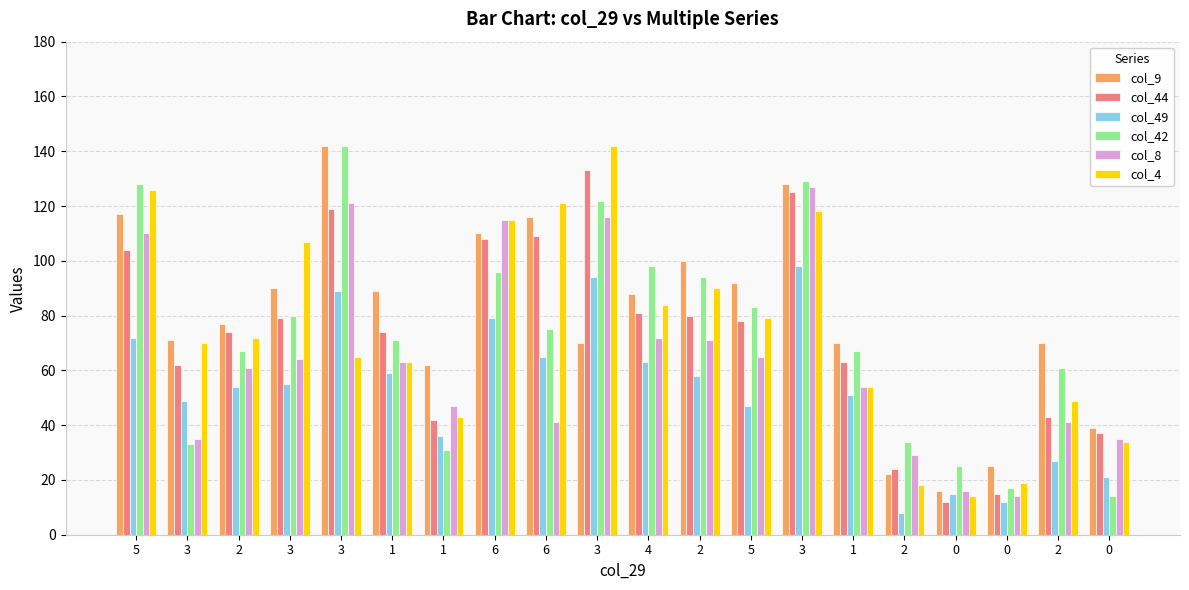

At 3, list the series in order from smallest to largest.

col_42, col_8, col_49, col_44, col_4, col_9